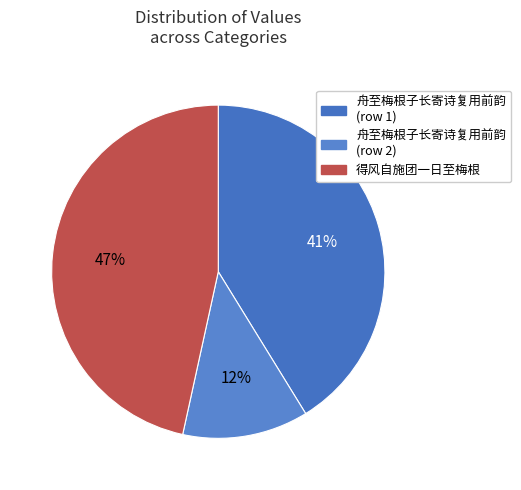

How many slices are in this pie chart?

3